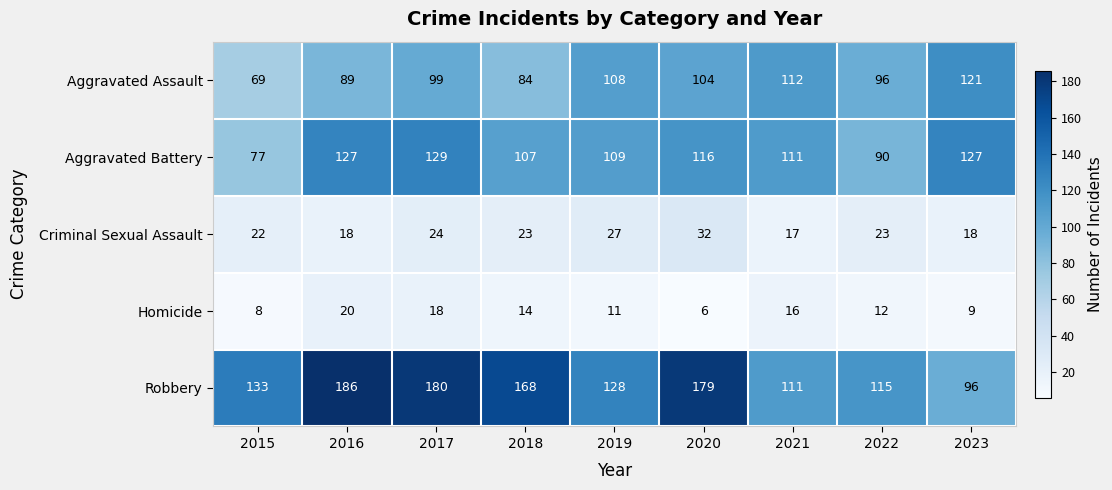

What is the difference between the maximum and minimum values in the Robbery series?

90